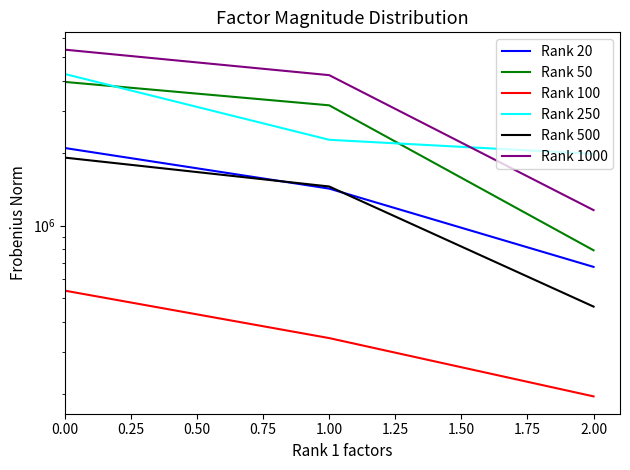

Is this an area chart (filled region under the line)?

No